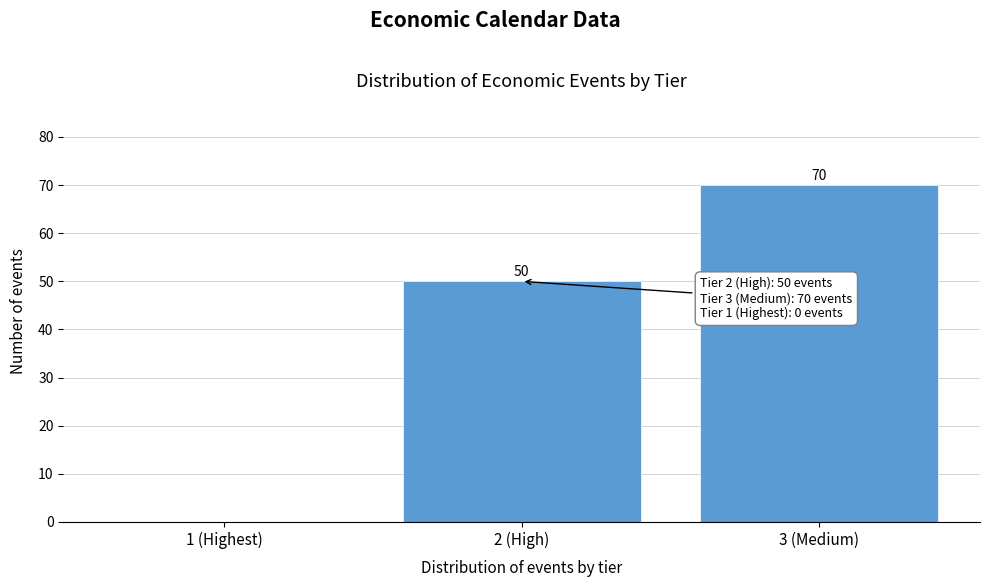

Reading left to right, transcribe all the data shown in this chart.

1 (Highest)=0	2 (High)=50	3 (Medium)=70